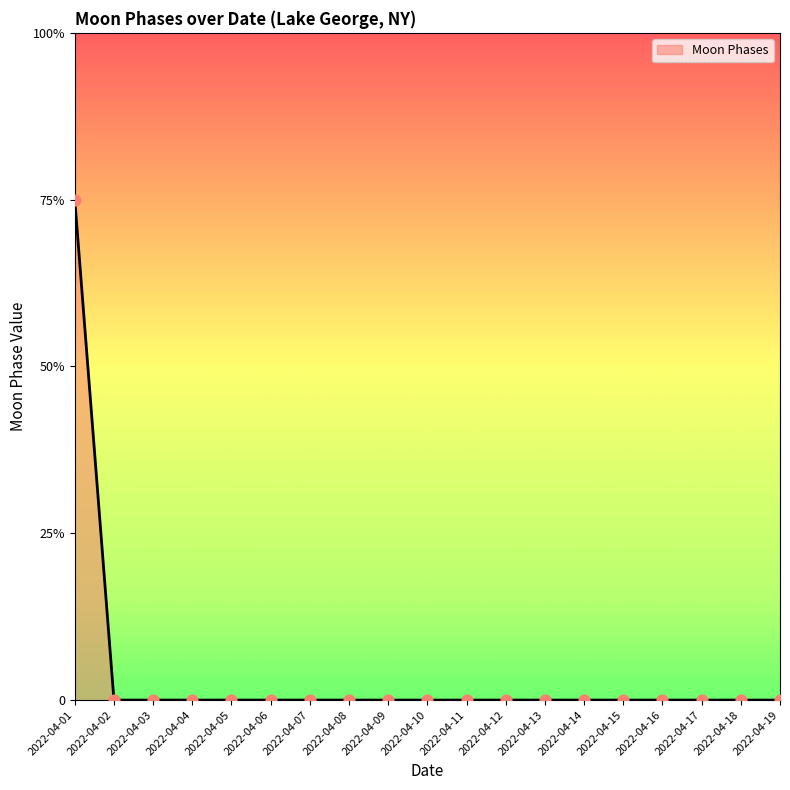

Between 2022-04-11 and 2022-04-03, which is larger?

2022-04-11